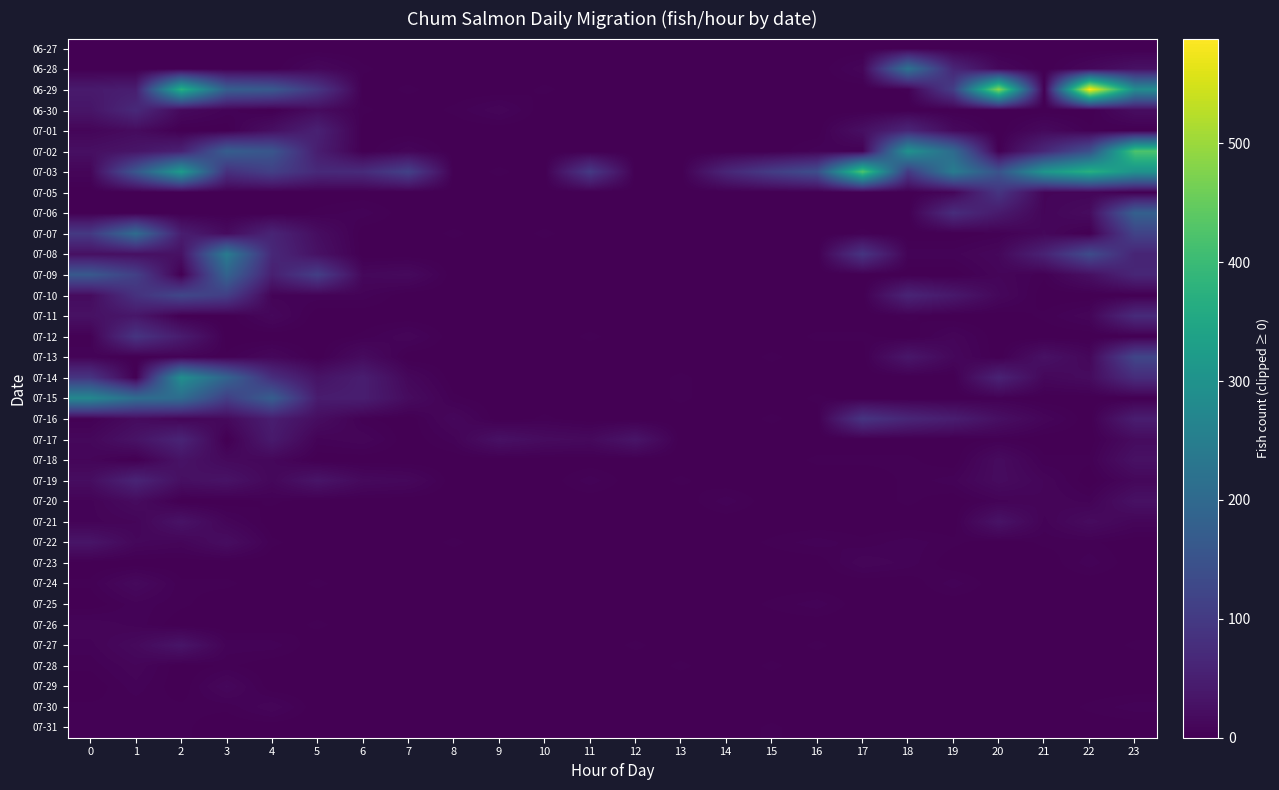

What is the total value across all series at 15?

123